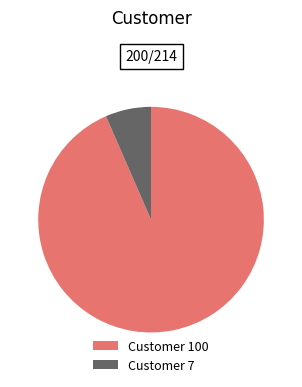

Which has a higher value, Customer 7 or Customer 100?

Customer 100